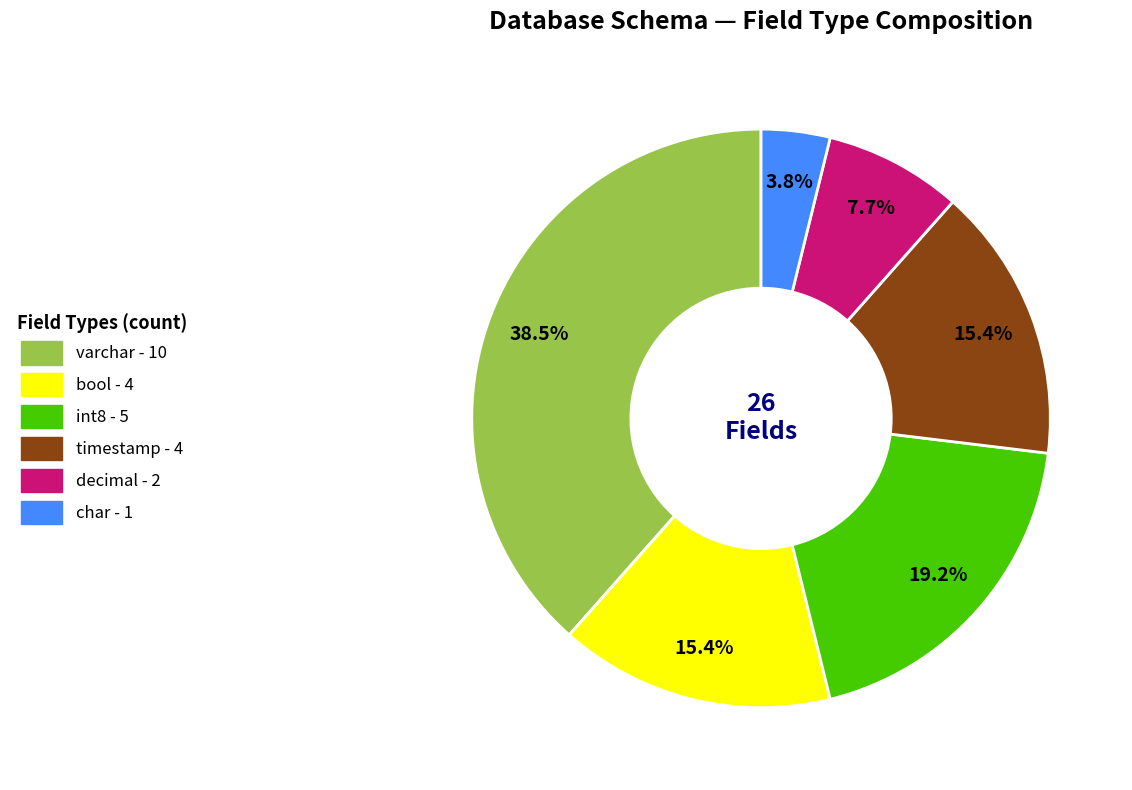

True or false: decimal accounts for 1% of the total.

False